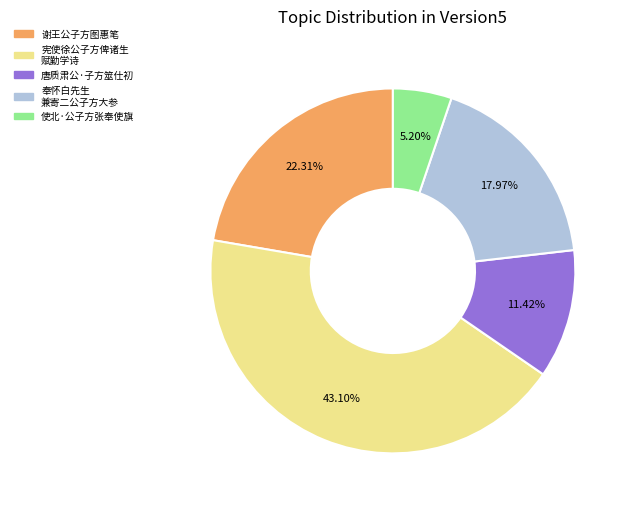

What is the smallest slice in the pie chart?

使北·公子方张奉使旗